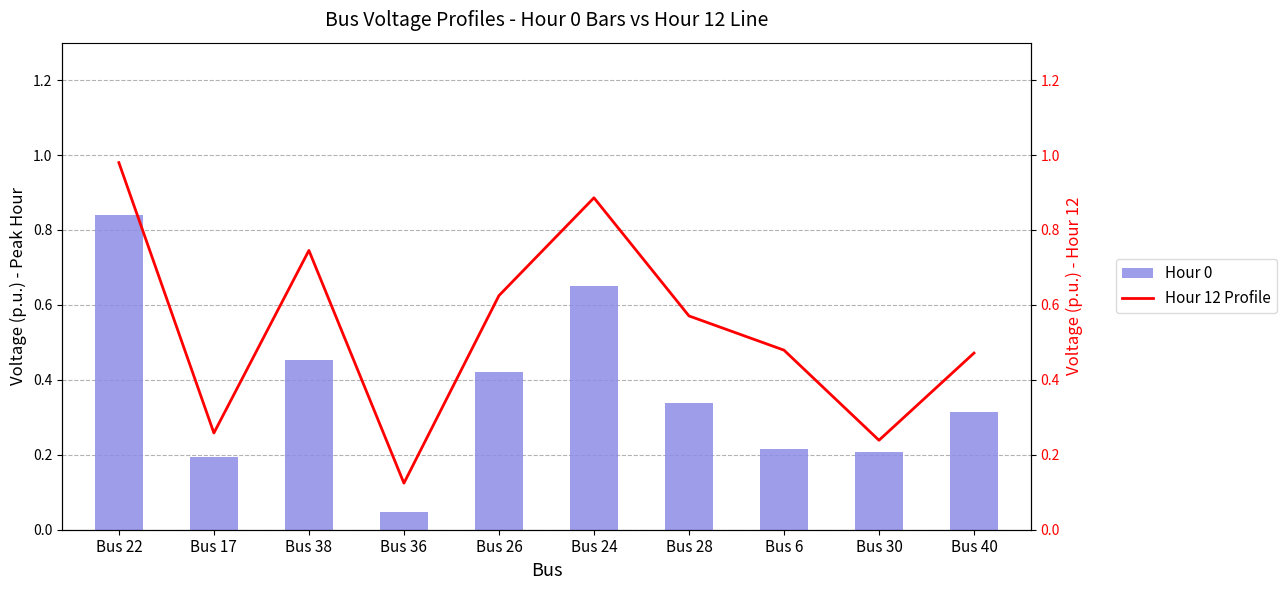

Rank the series at Bus 6 from lowest to highest value.

Hour 0, Hour 12 Profile